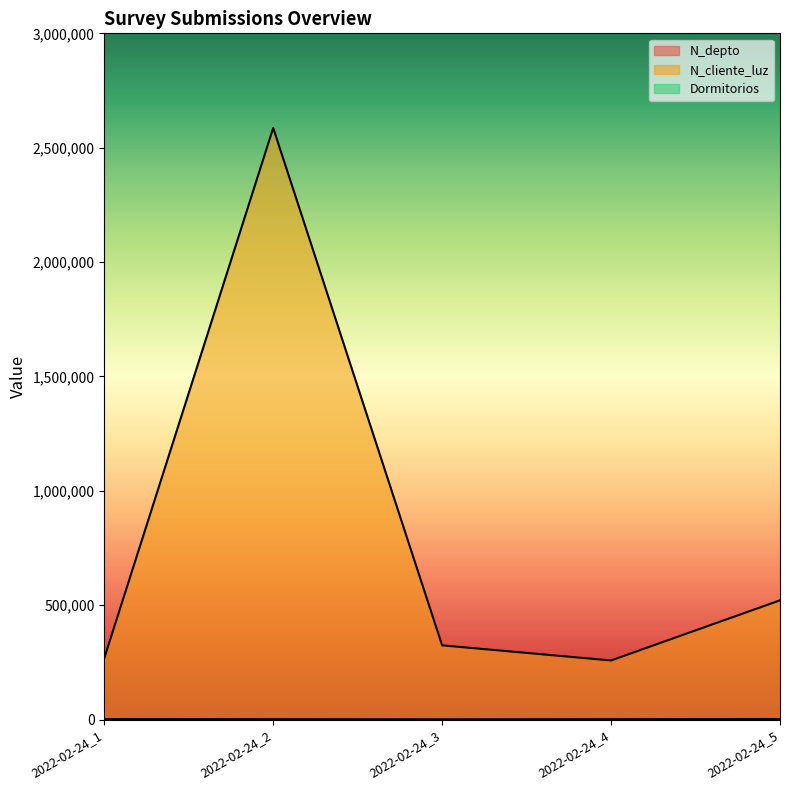

What is the total value across all series at 2022-02-24_3?

325364